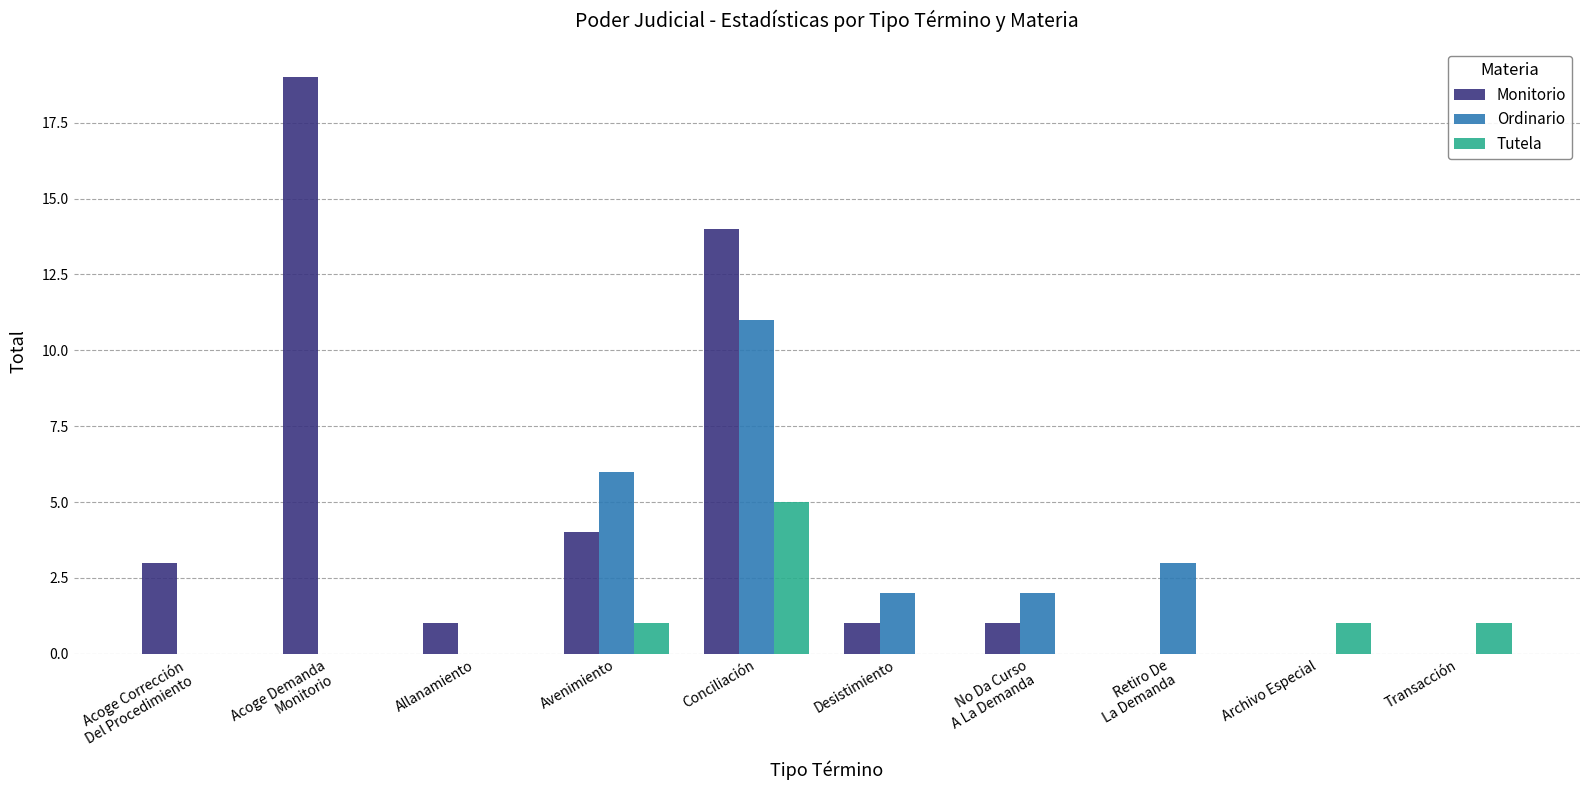

What is the highest value of the Monitorio series?

19